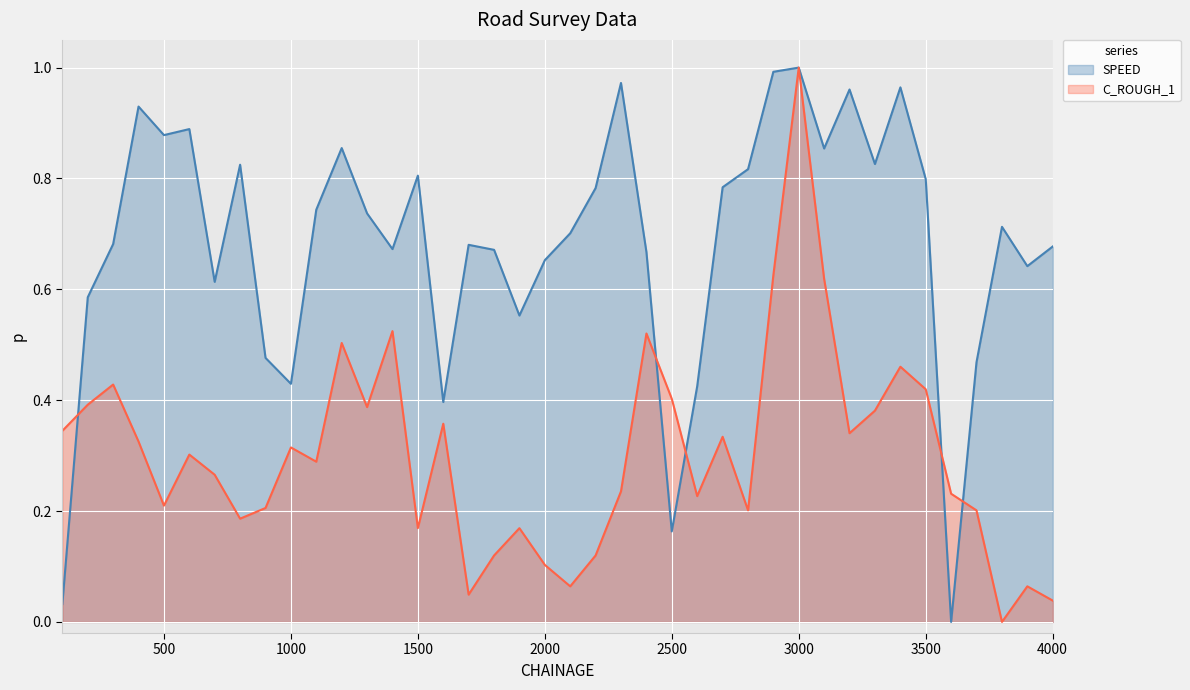

How many intersections are there between SPEED and C_ROUGH_1?

5